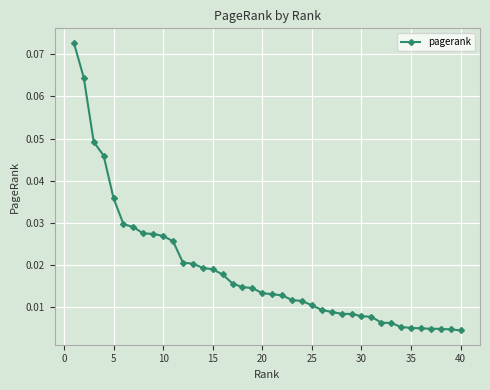

What is the sum of all values?

0.7